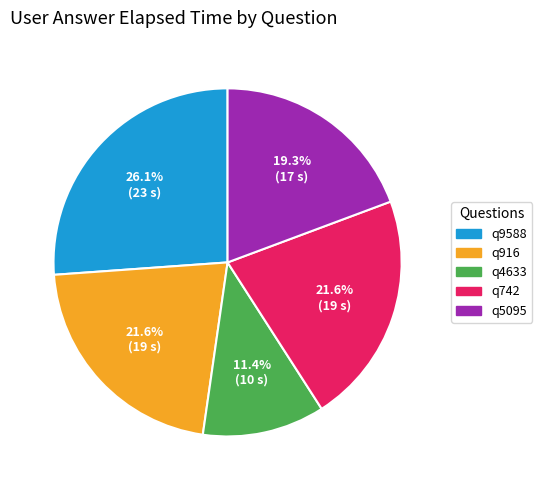

To the nearest percent, what is the difference between the largest and smallest slice percentages?

15%